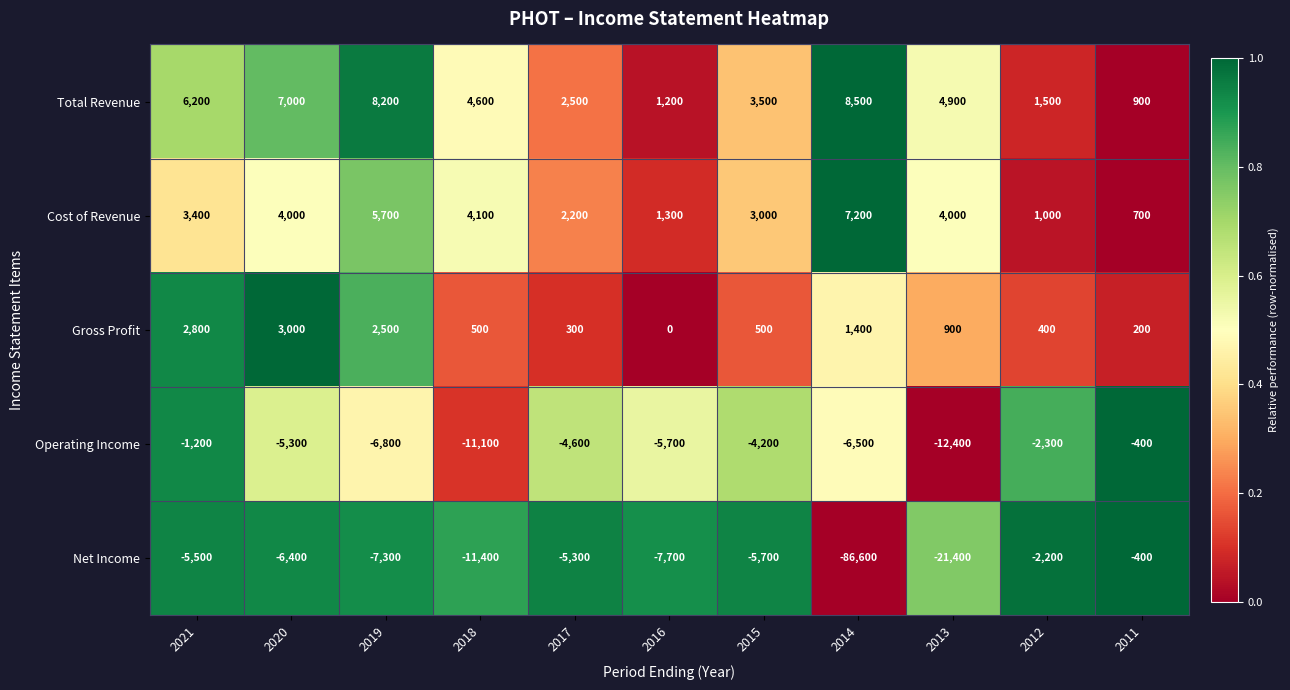

How many data points in Total Revenue are less than 4600?

5